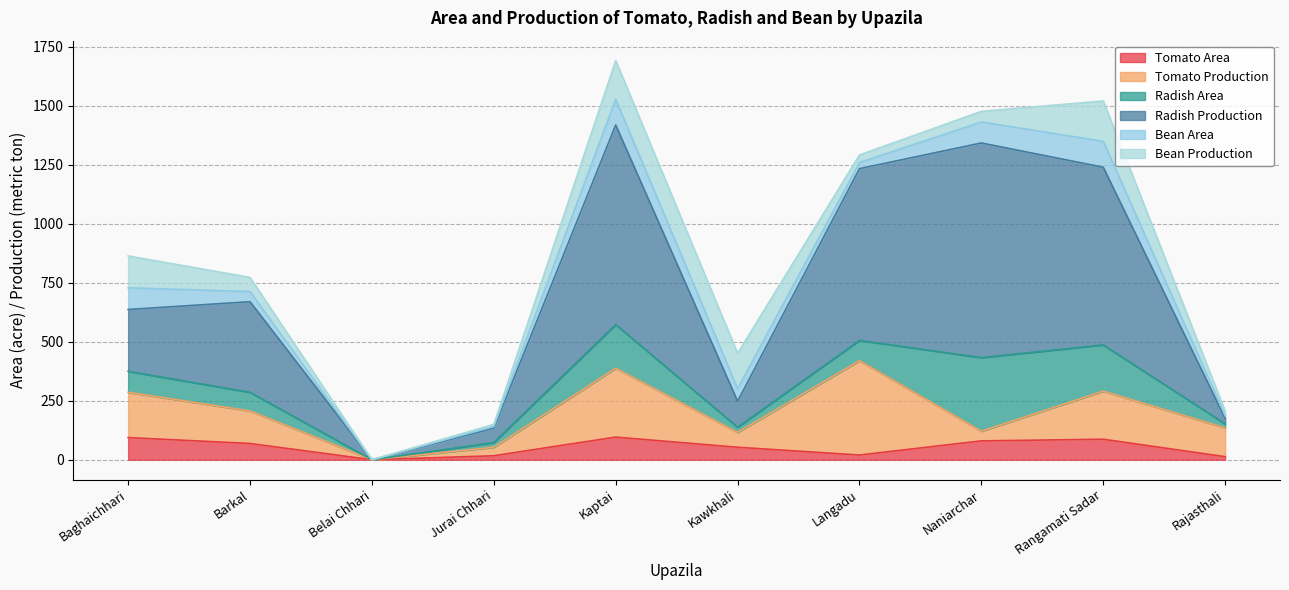

Between which two adjacent categories do Tomato Production and Bean Area first intersect?

Langadu and Naniarchar